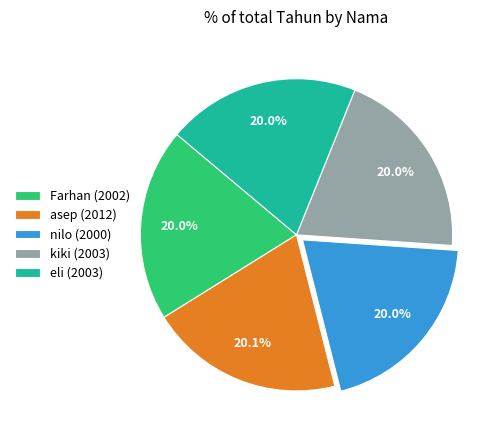

Is there any slice that represents more than half of the pie?

No